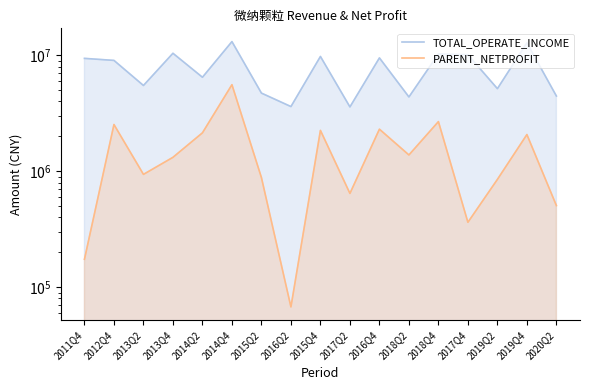

At which label does PARENT_NETPROFIT first exceed 1319499?

2012Q4